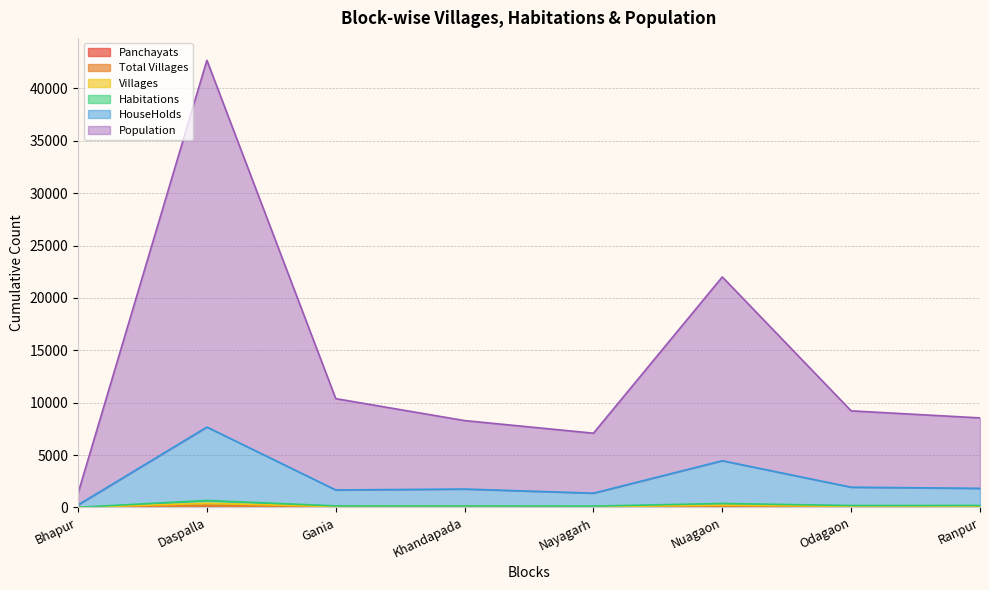

At which category does Habitations reach its first local peak?

Daspalla